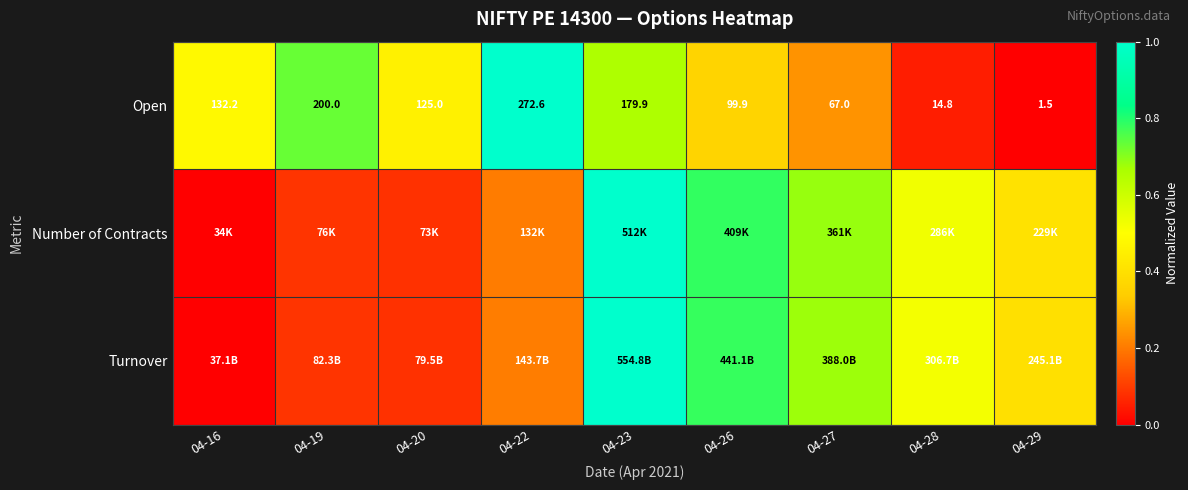

What is the difference between the Number of Contracts values at 04-19 and 04-28?

0.4